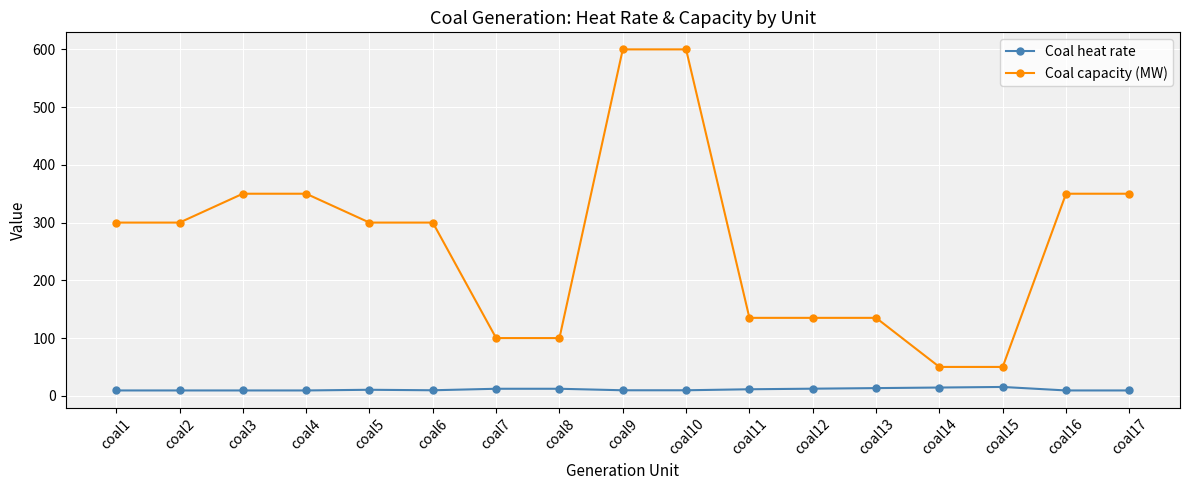

What is the difference between the maximum and second lowest values in the Coal capacity (MW) series?

550.0